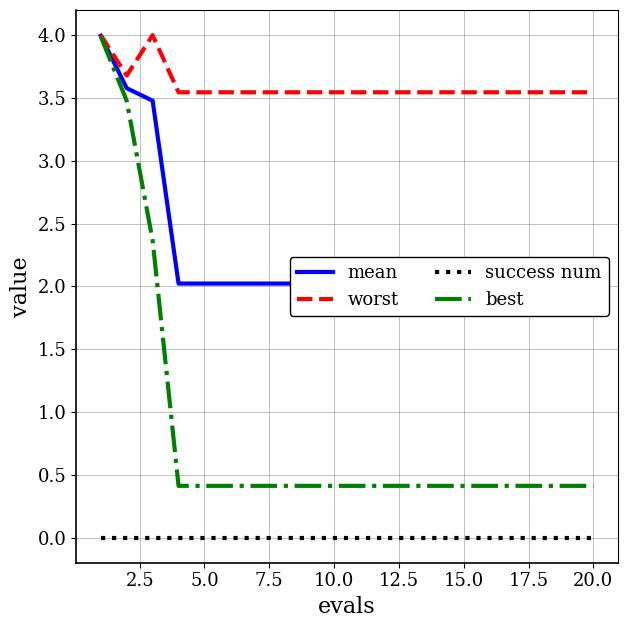

What is the value of the mean point at the 14th from the left?

2.0